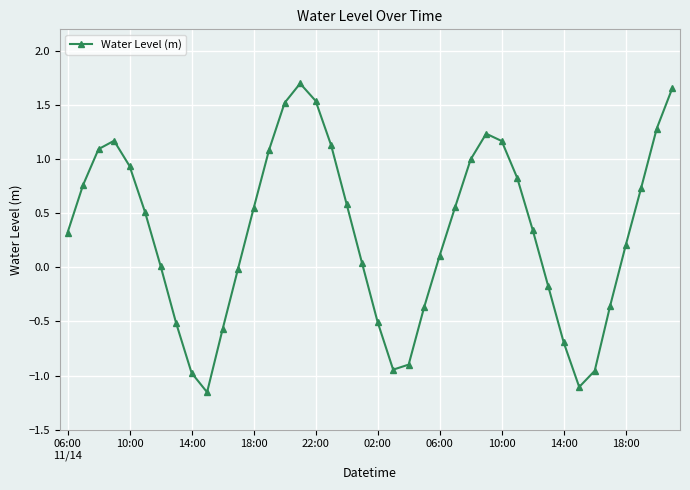

True or false: there are more than 1 points higher than both neighbors.

True